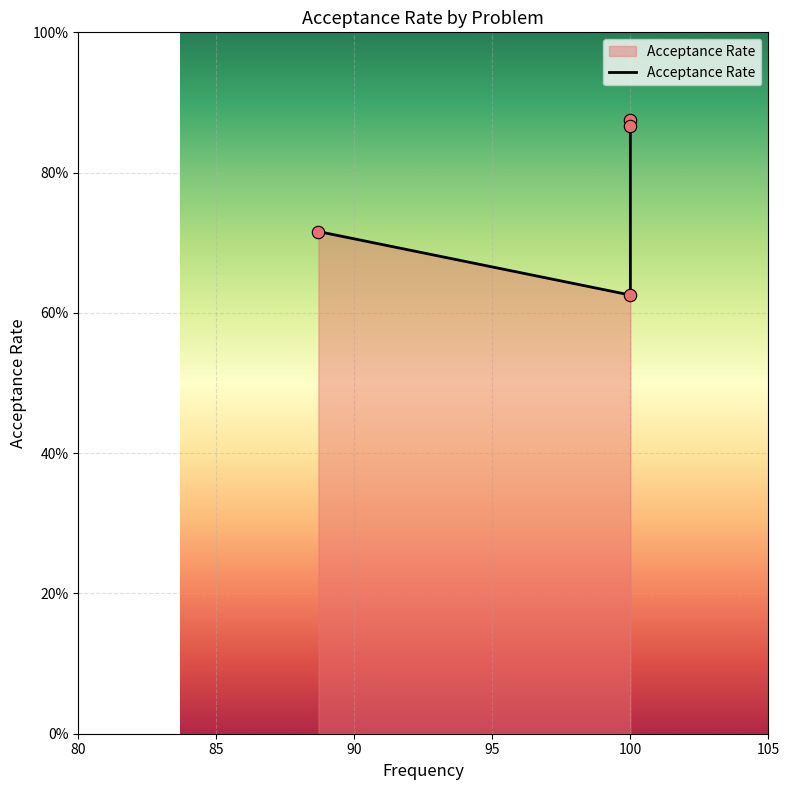

Which has a higher value, 80 or 95?

95